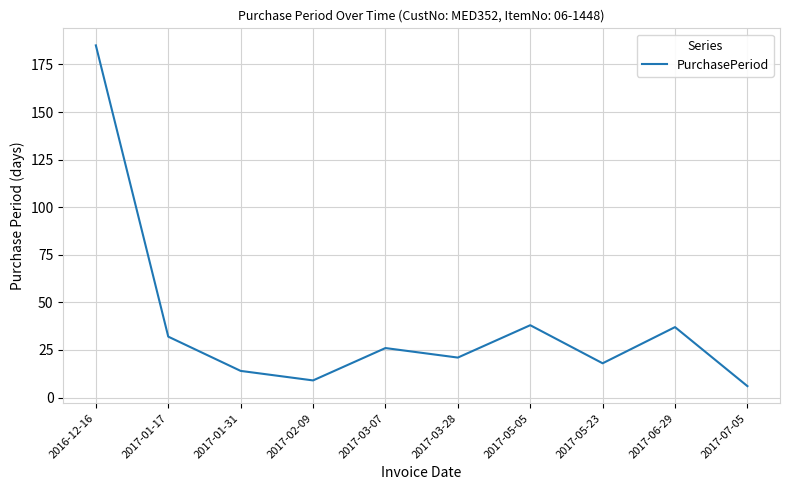

What is the difference between the values at 2017-03-07 and 2017-03-28?

5